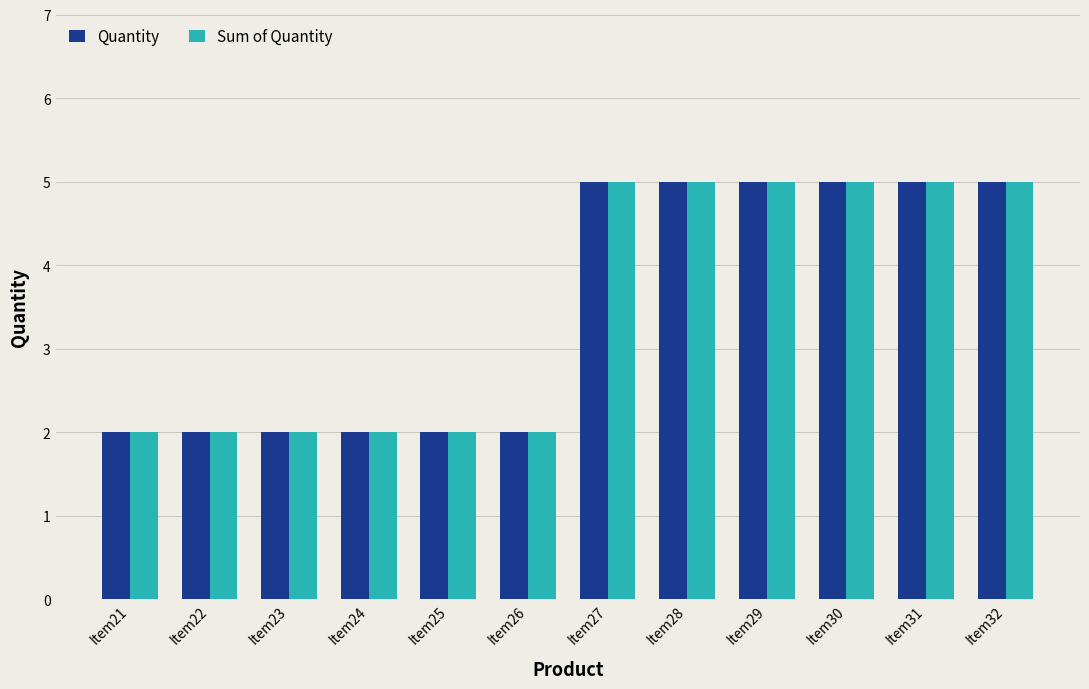

Reading right to left, extract all data points from this chart.

Quantity: 5	5	5	5	5	5	2	2	2	2	2	2
Sum of Quantity: 5	5	5	5	5	5	2	2	2	2	2	2